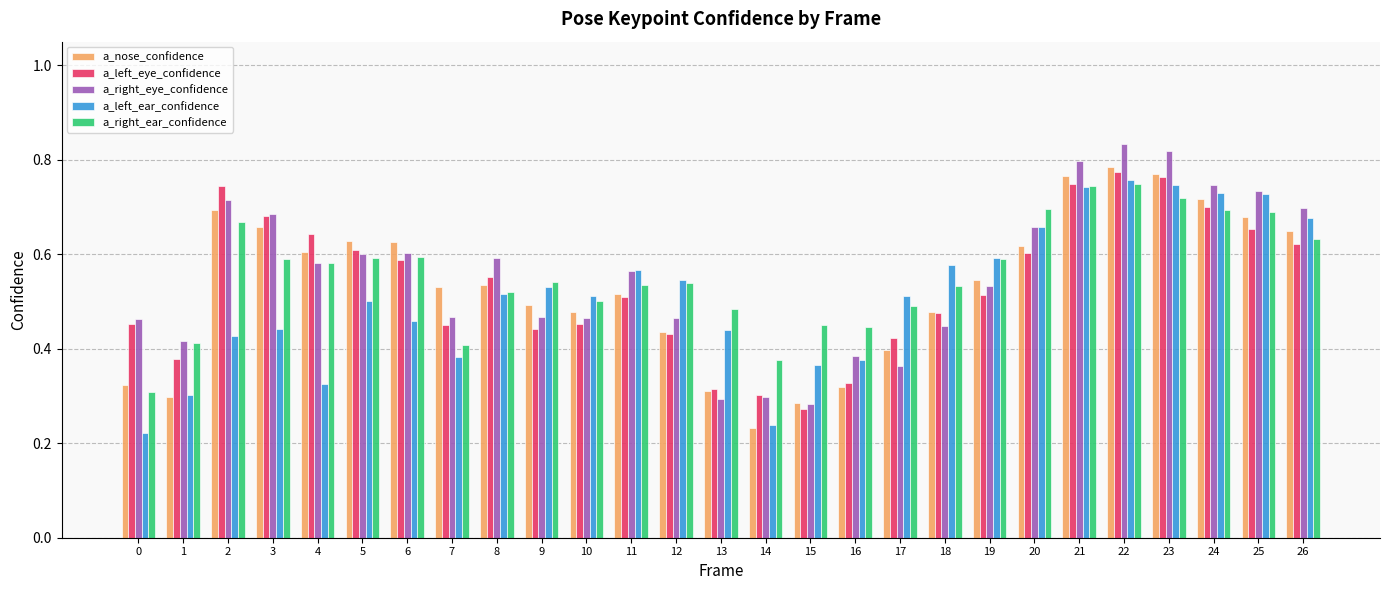

Between 7 and 20, which series saw the biggest shift?

a_right_ear_confidence